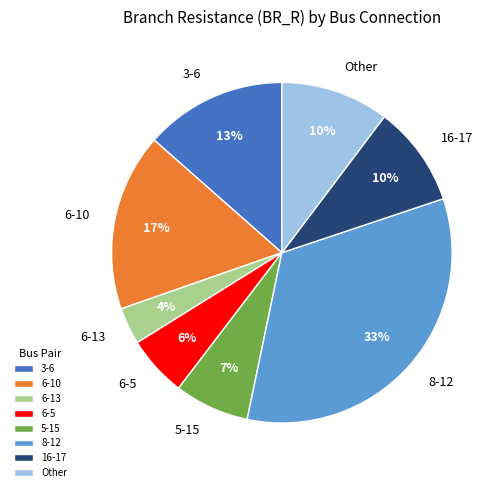

To the nearest percent, what is the difference between the 5-15 and 8-12 slice percentages?

26%